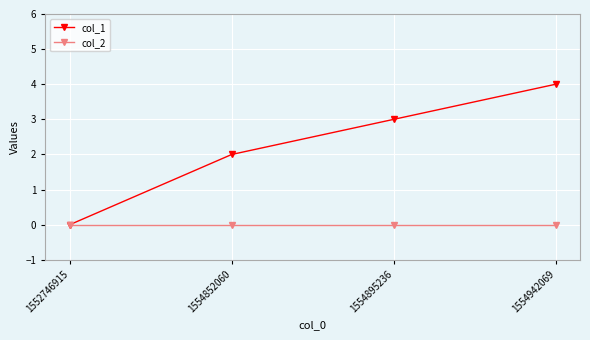

What is the difference between the second highest and minimum values in the col_1 series?

3